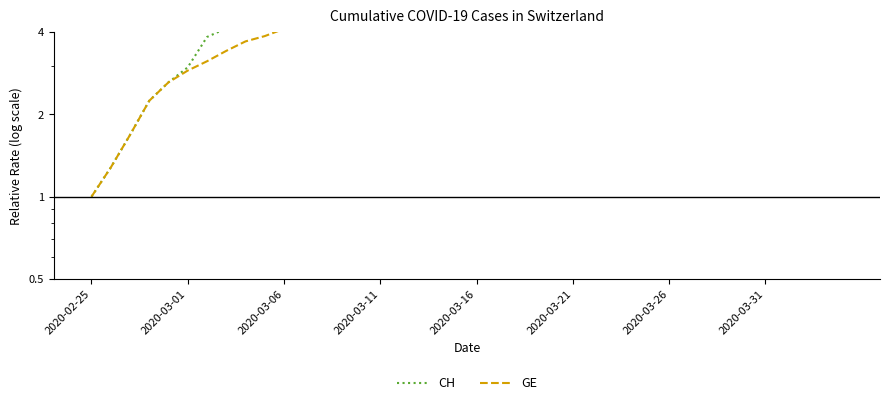

What is the value of the GE point at the 16th from the left?

5.9